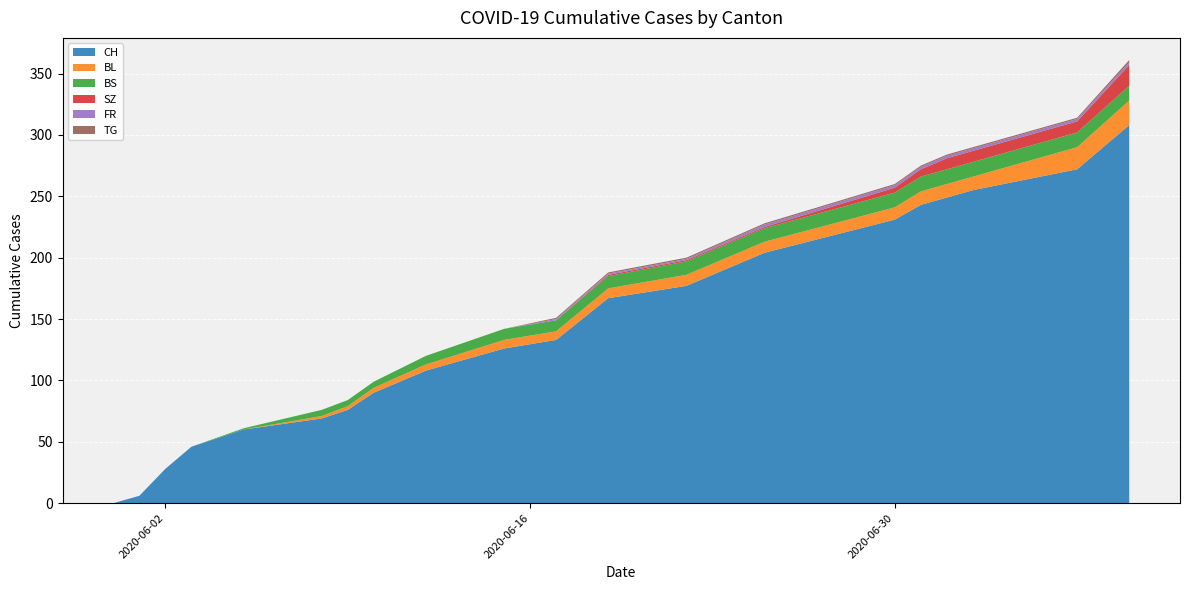

Reading left to right, list all the values displayed in this chart.

CH: 2020-05-31=0	2020-06-01=6	2020-06-02=28	2020-06-03=46	2020-06-05=60	2020-06-08=69	2020-06-09=76	2020-06-10=90	2020-06-12=108	2020-06-15=126	2020-06-17=133	2020-06-19=167	2020-06-22=177	2020-06-25=204	2020-06-30=231	2020-07-01=243	2020-07-02=249	2020-07-03=255	2020-07-07=272	2020-07-09=308
BL: 2020-05-31=0	2020-06-01=0	2020-06-02=0	2020-06-03=0	2020-06-05=0	2020-06-08=2	2020-06-09=3	2020-06-10=4	2020-06-12=5	2020-06-15=7	2020-06-17=7	2020-06-19=8	2020-06-22=9	2020-06-25=9	2020-06-30=10	2020-07-01=11	2020-07-02=11	2020-07-03=11	2020-07-07=18	2020-07-09=20
BS: 2020-05-31=0	2020-06-01=0	2020-06-02=0	2020-06-03=0	2020-06-05=1	2020-06-08=5	2020-06-09=5	2020-06-10=5	2020-06-12=7	2020-06-15=9	2020-06-17=9	2020-06-19=10	2020-06-22=11	2020-06-25=11	2020-06-30=12	2020-07-01=12	2020-07-02=12	2020-07-03=12	2020-07-07=12	2020-07-09=12
SZ: 2020-05-31=0	2020-06-01=0	2020-06-02=0	2020-06-03=0	2020-06-05=0	2020-06-08=0	2020-06-09=0	2020-06-10=0	2020-06-12=0	2020-06-15=0	2020-06-17=0	2020-06-19=1	2020-06-22=1	2020-06-25=1	2020-06-30=4	2020-07-01=6	2020-07-02=9	2020-07-03=9	2020-07-07=9	2020-07-09=17
FR: 2020-05-31=0	2020-06-01=0	2020-06-02=0	2020-06-03=0	2020-06-05=0	2020-06-08=0	2020-06-09=0	2020-06-10=0	2020-06-12=0	2020-06-15=0	2020-06-17=1	2020-06-19=1	2020-06-22=1	2020-06-25=2	2020-06-30=2	2020-07-01=2	2020-07-02=2	2020-07-03=2	2020-07-07=2	2020-07-09=2
TG: 2020-05-31=0	2020-06-01=0	2020-06-02=0	2020-06-03=0	2020-06-05=0	2020-06-08=0	2020-06-09=0	2020-06-10=0	2020-06-12=0	2020-06-15=0	2020-06-17=1	2020-06-19=1	2020-06-22=1	2020-06-25=1	2020-06-30=1	2020-07-01=1	2020-07-02=1	2020-07-03=1	2020-07-07=1	2020-07-09=2